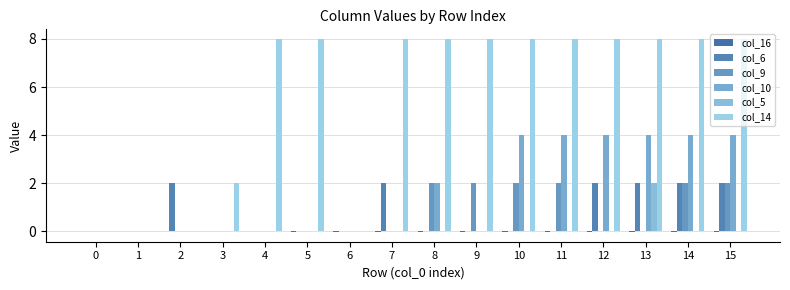

Where is col_10 nearest to the value 2?

8